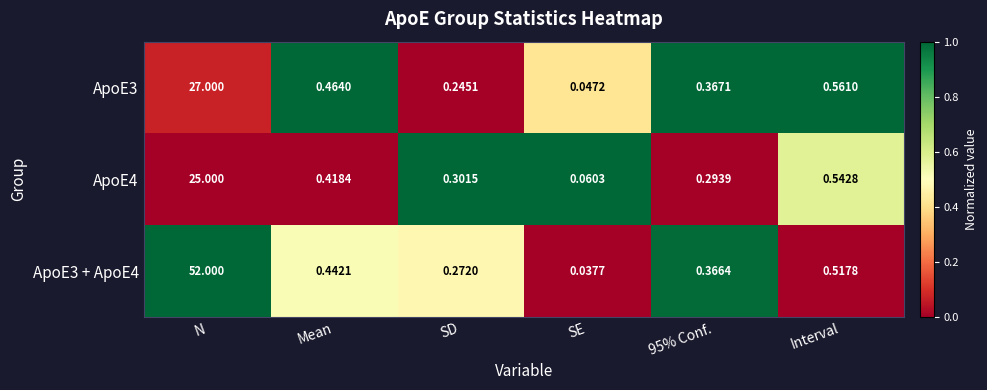

At which category does the chart reach its minimum across all series?

SE